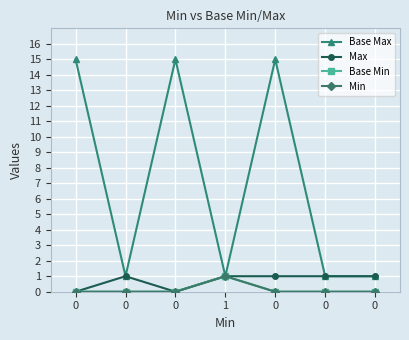

What is the spread (max minus min) of values at 0?

15